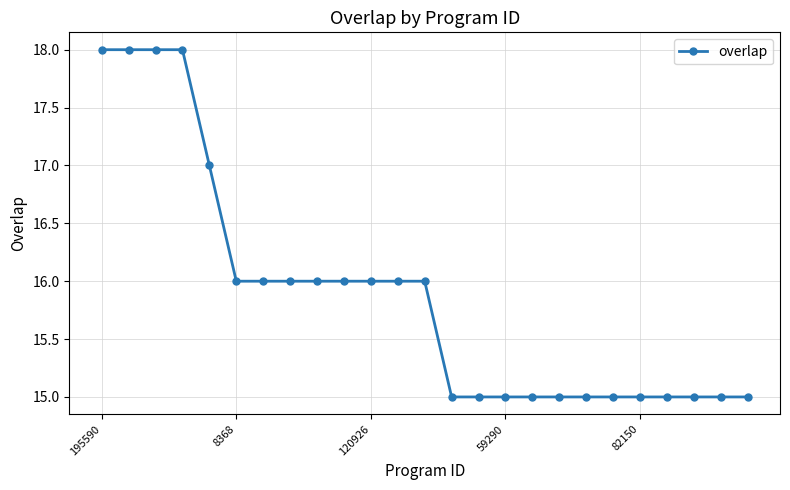

Count the number of data series in this chart.

1